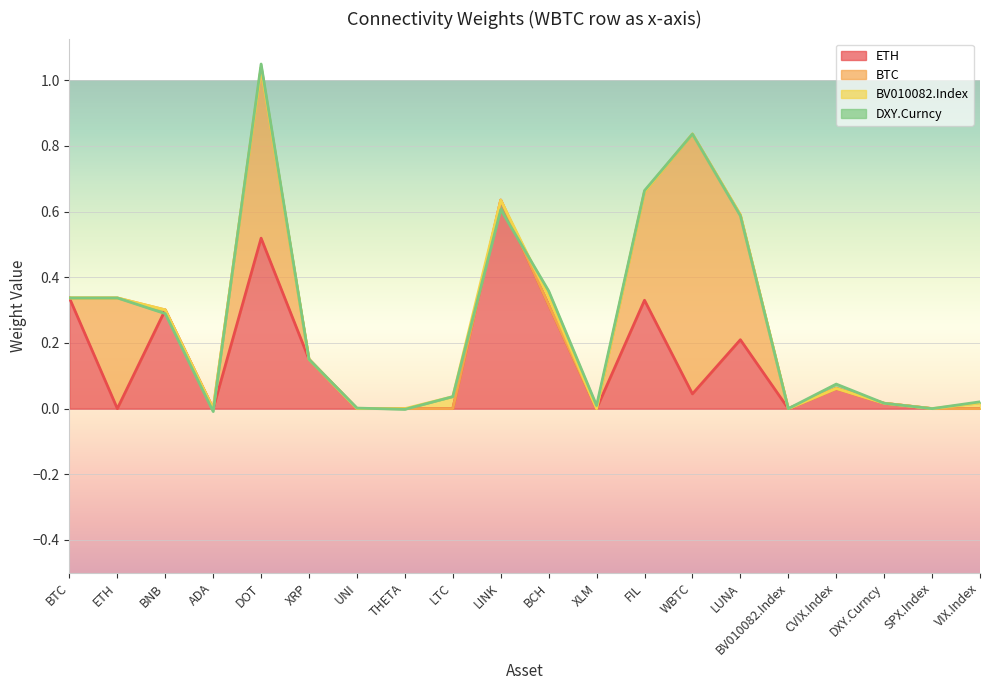

The value of ETH at LUNA is 0.2. True or false?

True